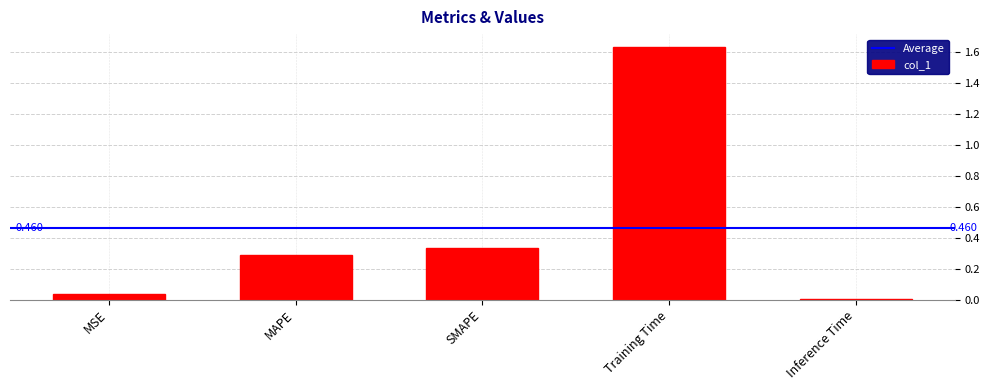

List the labels in order of value, smallest first.

Inference Time, MSE, MAPE, SMAPE, Training Time